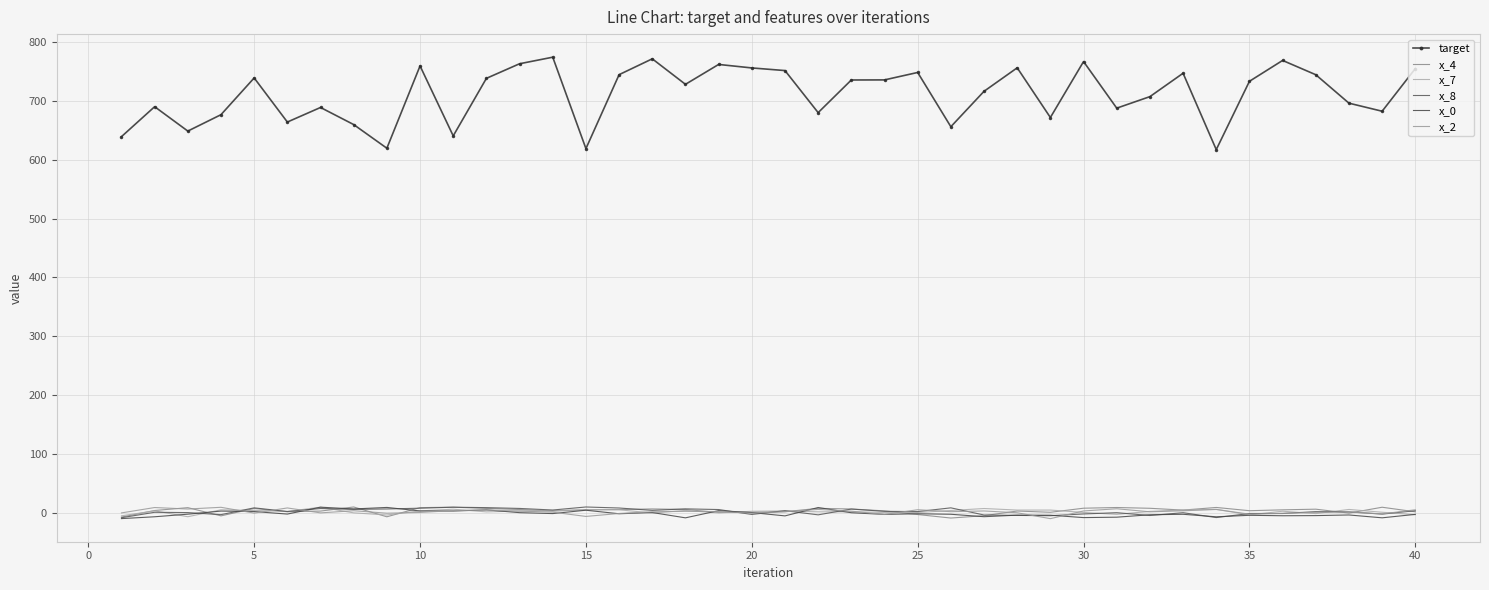

How many negative values does the x_0 series have?

25